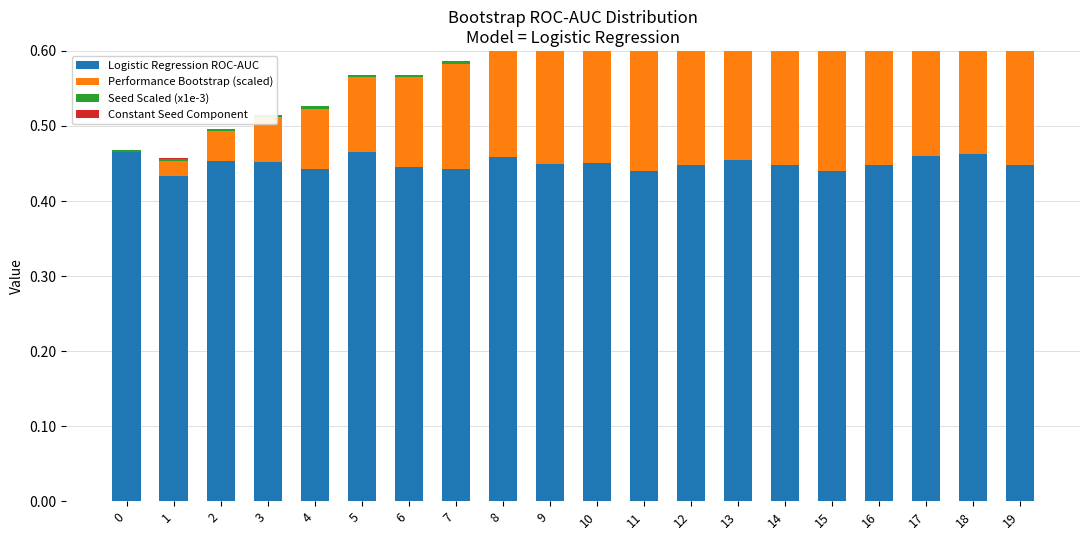

Reading left to right, transcribe all the data shown in this chart.

Logistic Regression ROC-AUC: 0=0.5	1=0.4	2=0.5	3=0.5	4=0.4	5=0.5	6=0.4	7=0.4	8=0.5	9=0.4	10=0.5	11=0.4	12=0.4	13=0.5	14=0.4	15=0.4	16=0.4	17=0.5	18=0.5	19=0.4
Performance Bootstrap (scaled): 0=0.0	1=0.0	2=0.0	3=0.1	4=0.1	5=0.1	6=0.1	7=0.1	8=0.2	9=0.2	10=0.2	11=0.2	12=0.2	13=0.3	14=0.3	15=0.3	16=0.3	17=0.3	18=0.4	19=0.4
Seed Scaled (x1e-3): 0=0.0	1=0.0	2=0.0	3=0.0	4=0.0	5=0.0	6=0.0	7=0.0	8=0.0	9=0.0	10=0.0	11=0.0	12=0.0	13=0.0	14=0.0	15=0.0	16=0.0	17=0.0	18=0.0	19=0.0
Constant Seed Component: 0=0.0	1=0.0	2=0.0	3=0.0	4=0.0	5=0.0	6=0.0	7=0.0	8=0.0	9=0.0	10=0.0	11=0.0	12=0.0	13=0.0	14=0.0	15=0.0	16=0.0	17=0.0	18=0.0	19=0.0